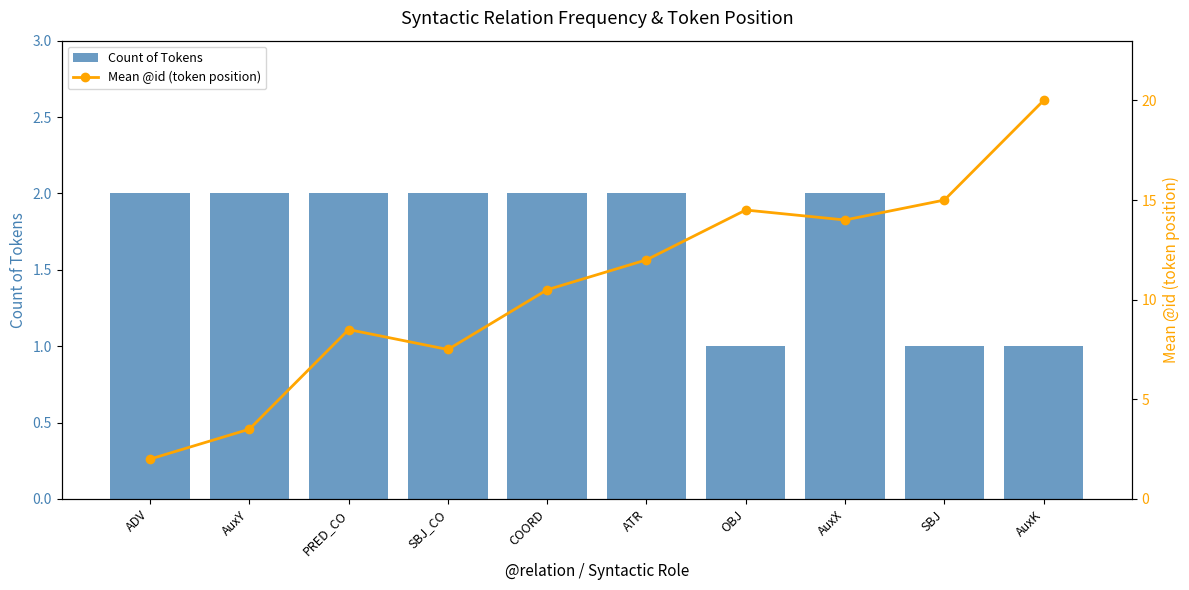

What is the average value of the Mean @id (token position) series?

10.8